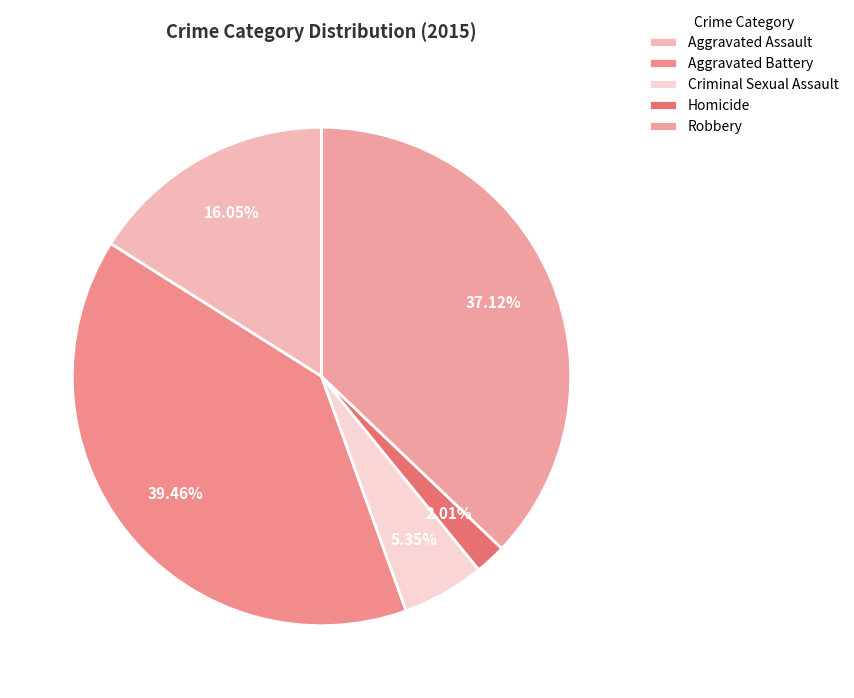

To the nearest percent, what percentage of the pie is Criminal Sexual Assault?

5%